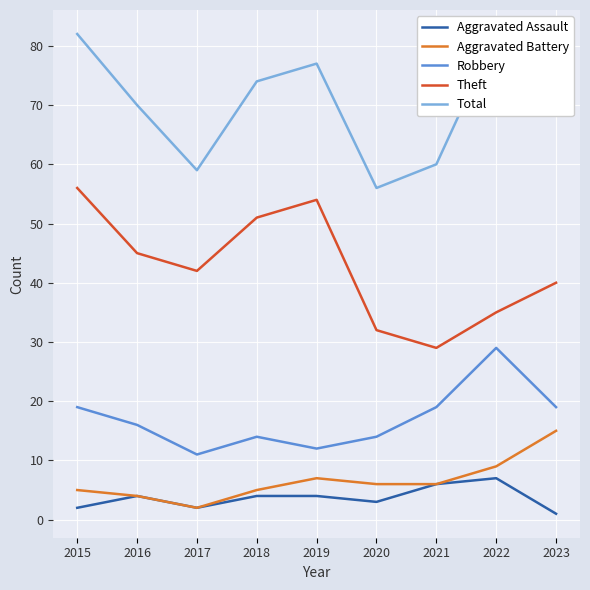

True or false: Aggravated Battery and Aggravated Assault cross at least once.

False